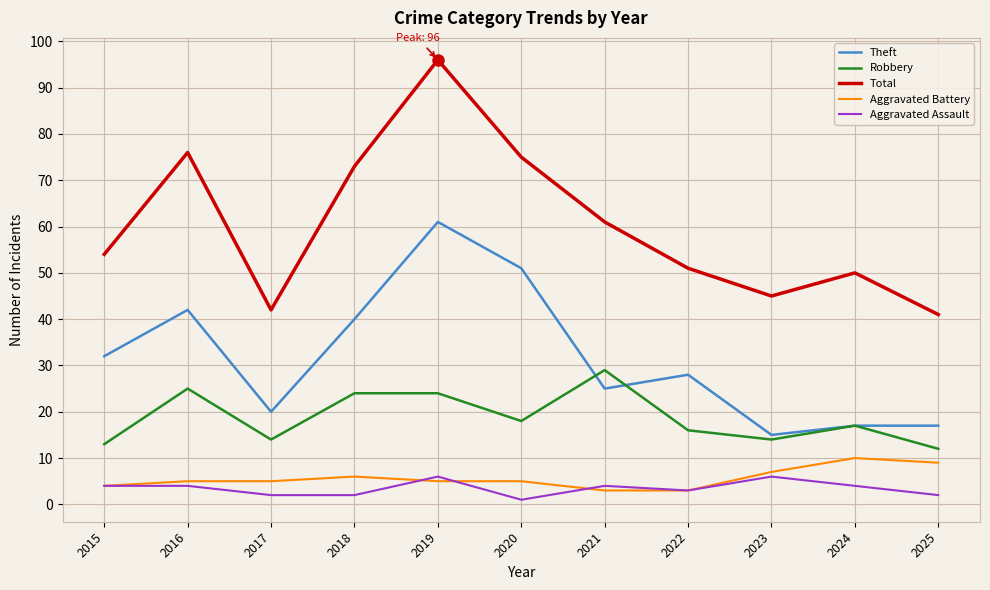

Rank the series by their maximum value, from lowest to highest.

Aggravated Assault, Aggravated Battery, Robbery, Theft, Total